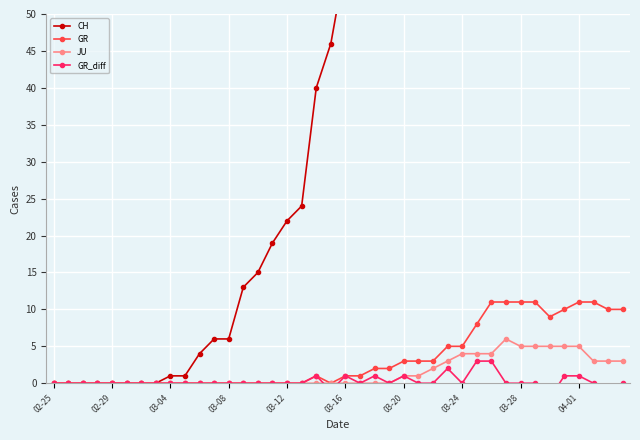

What is the maximum value shown in the chart?

416